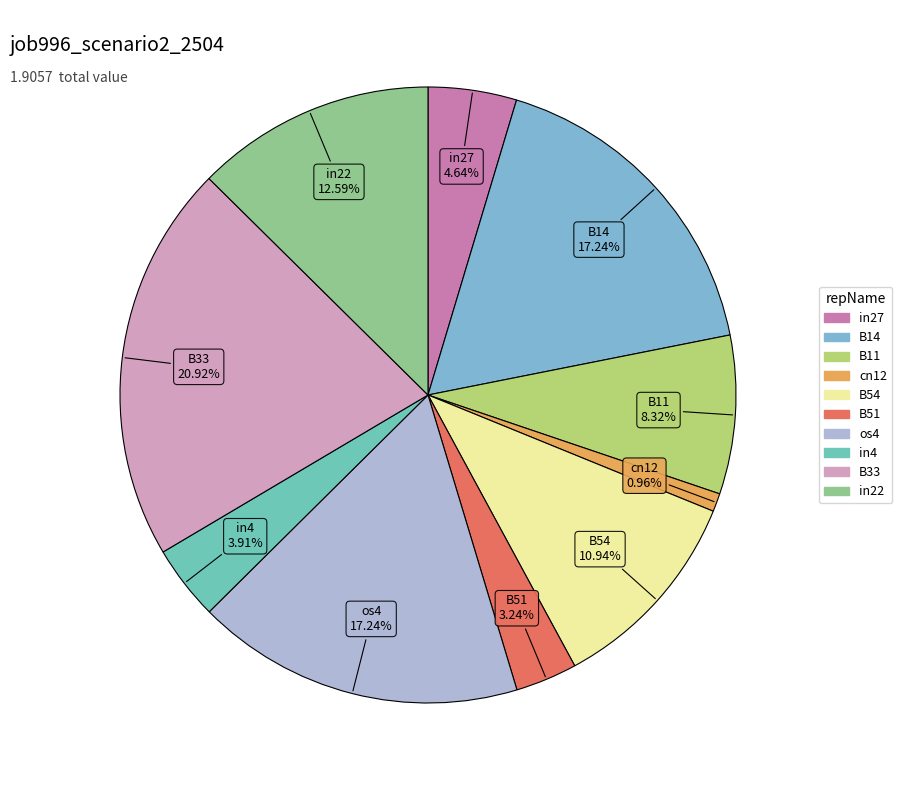

Is it true that os4 is 17% of the pie?

True